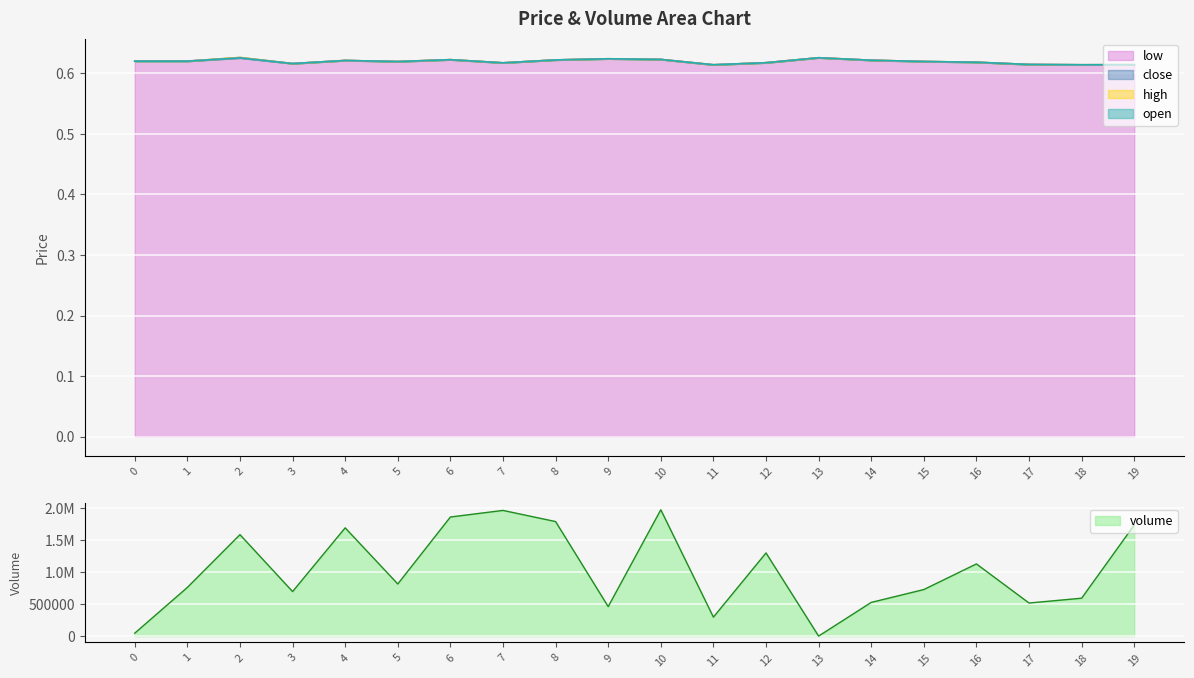

Which category has the highest value in the open series?

13